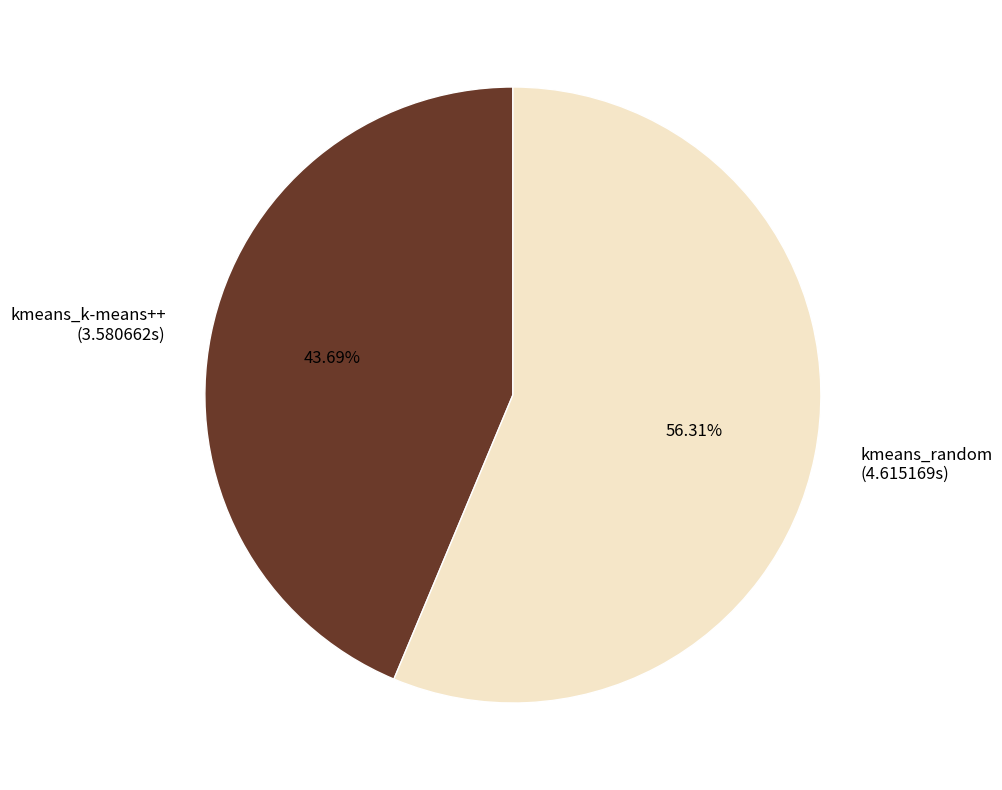

What is the total percentage of kmeans_k-means++ and kmeans_random?

100.0%